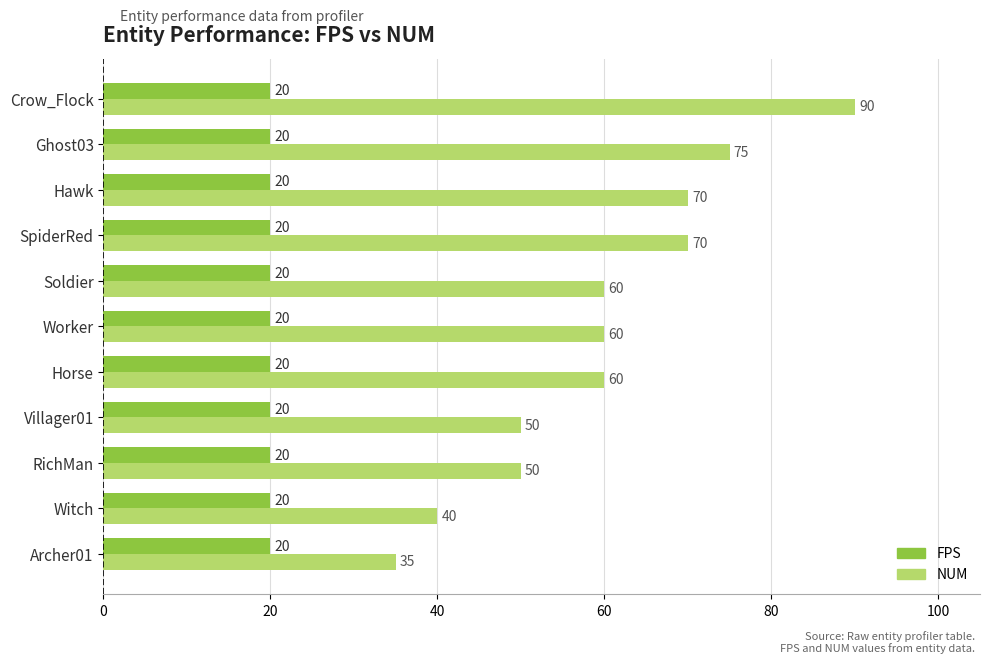

Rank the series by their maximum value, from highest to lowest.

NUM, FPS